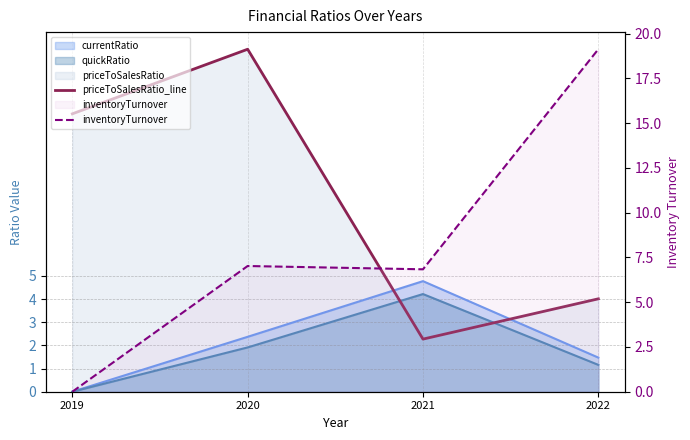

Reading right to left, what are all the values shown in this chart?

priceToSalesRatio_line: 4.0	2.3	14.8	12.0
inventoryTurnover: 19.1	6.8	7.0	0.0